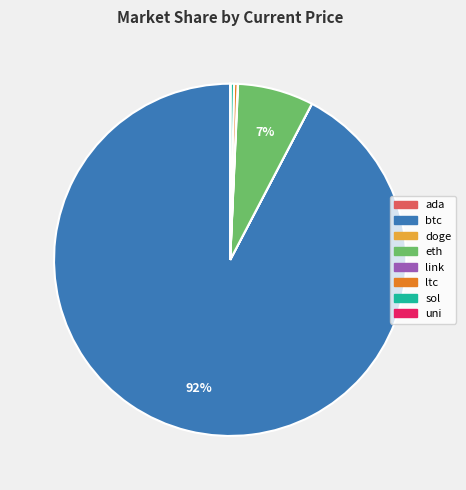

The sol slice represents 0% of the pie. True or false?

True